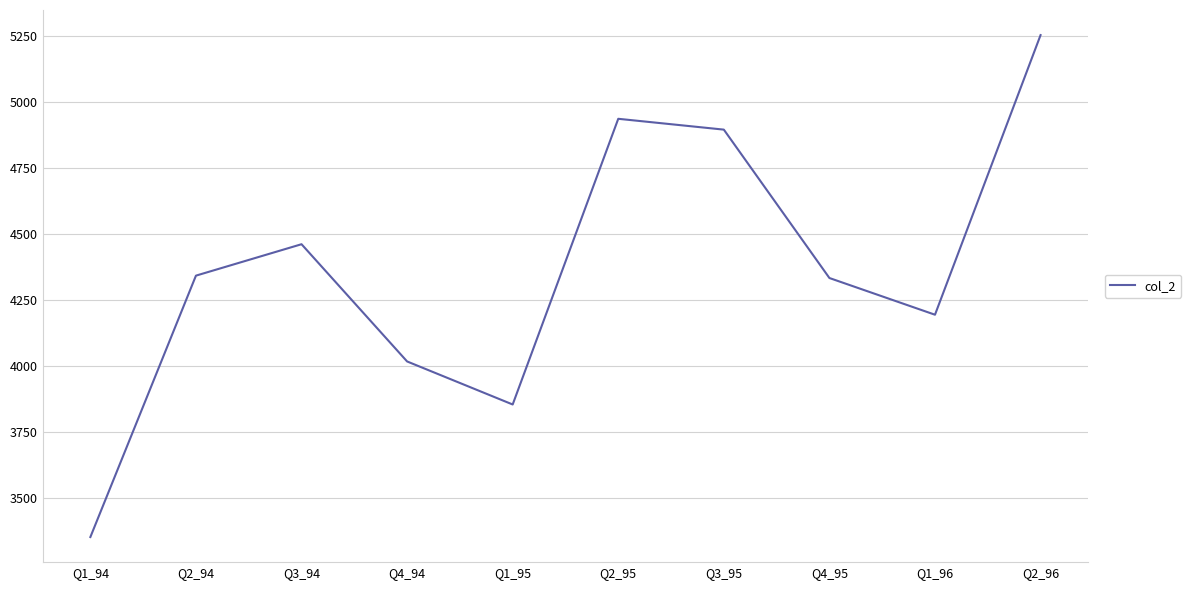

What is the difference between the values at Q1_94 and Q2_96?

1901